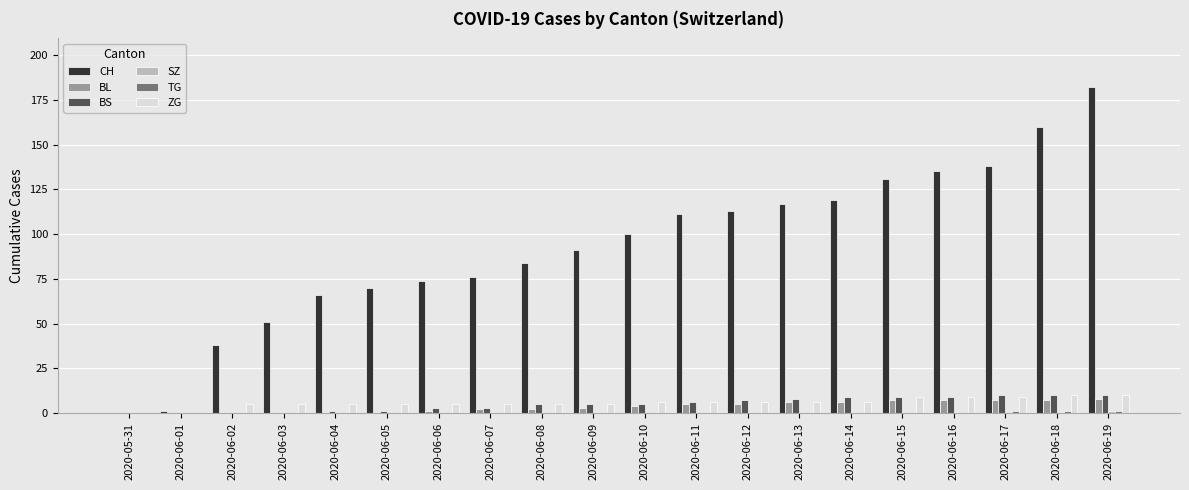

Which series has the widest spread of values?

CH